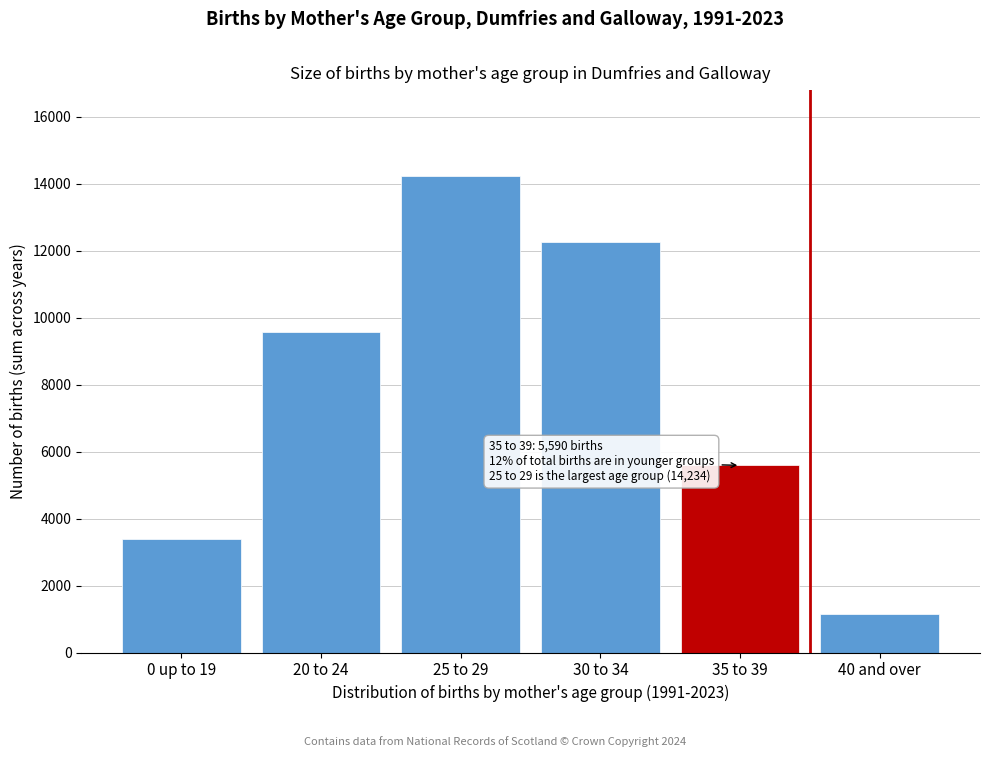

Reading left to right, extract all data points from this chart.

0 up to 19=3378	20 to 24=9563	25 to 29=14234	30 to 34=12250	35 to 39=5590	40 and over=1156